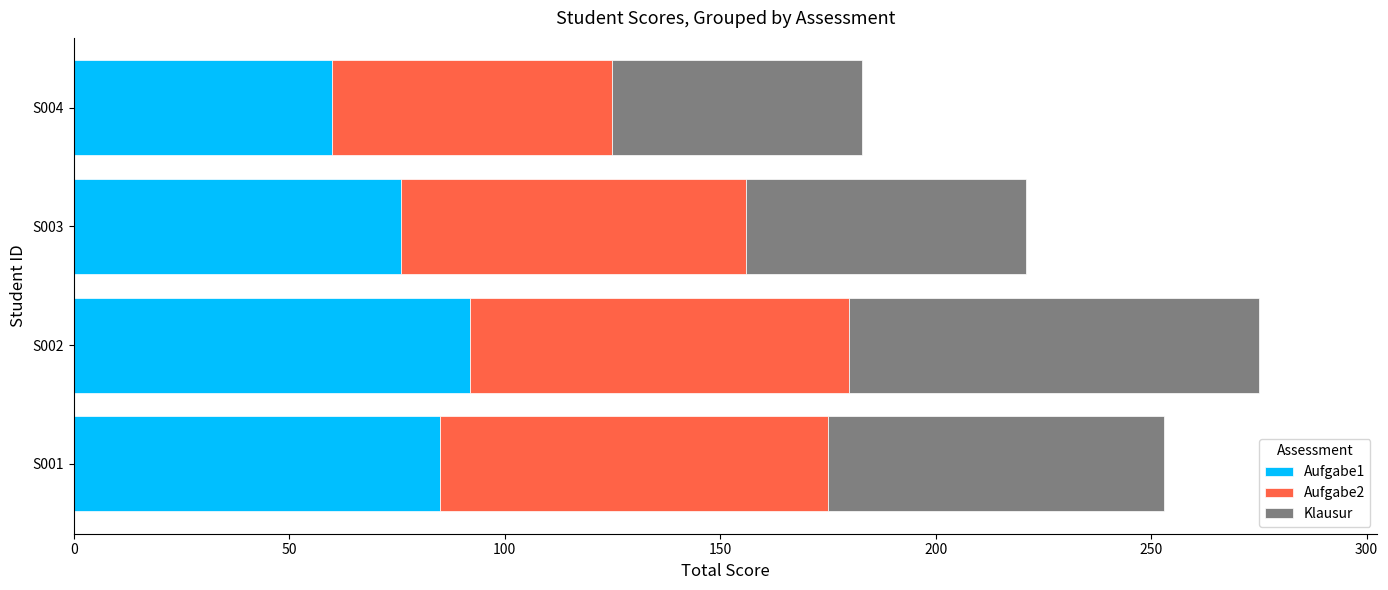

At which category is the sum across all series the highest?

S002